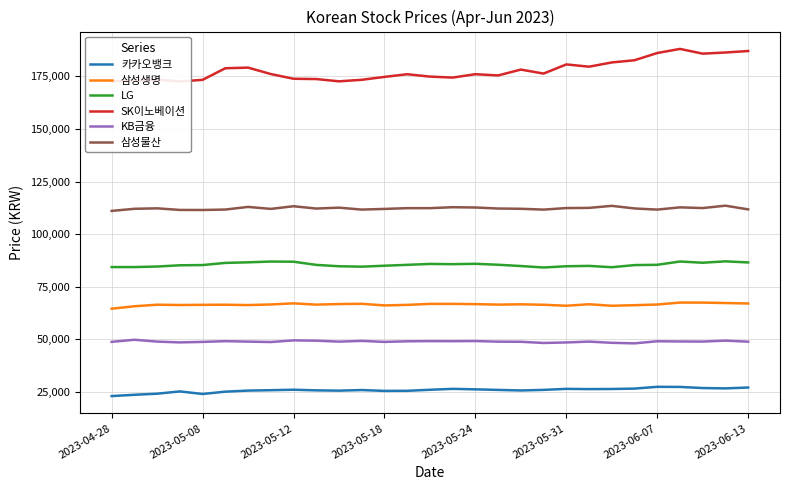

The value of KB금융 at 2023-05-08 is 81874.1. True or false?

False